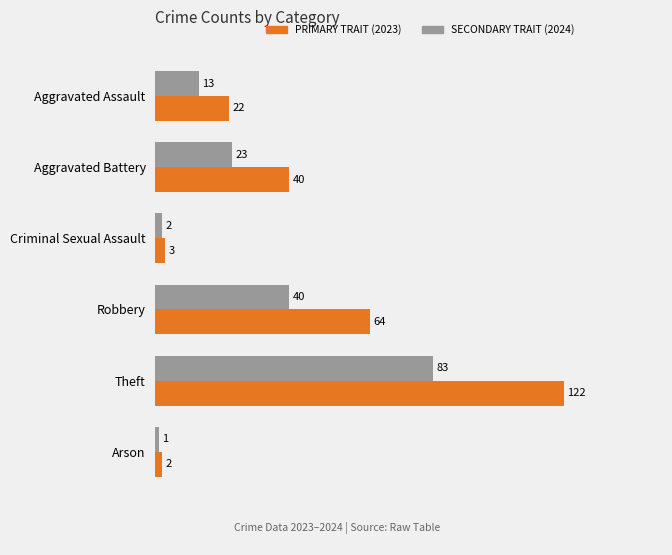

What is the total value across all series at Robbery?

104